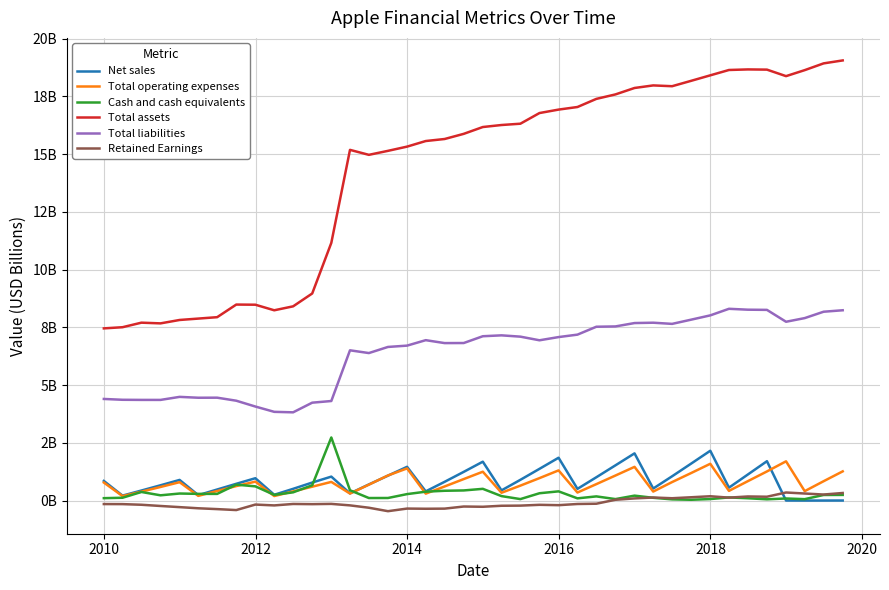

Is this an area chart (filled region under the line)?

No